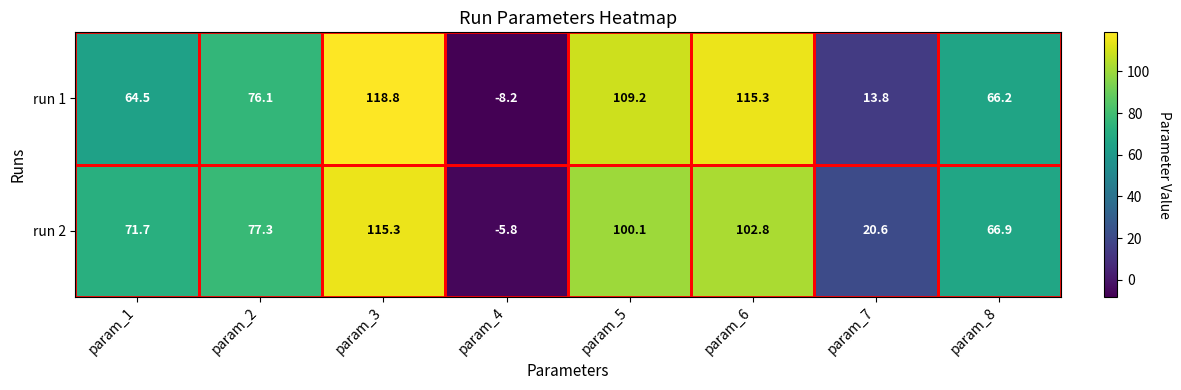

What is the sum of all run 1 values?

555.7